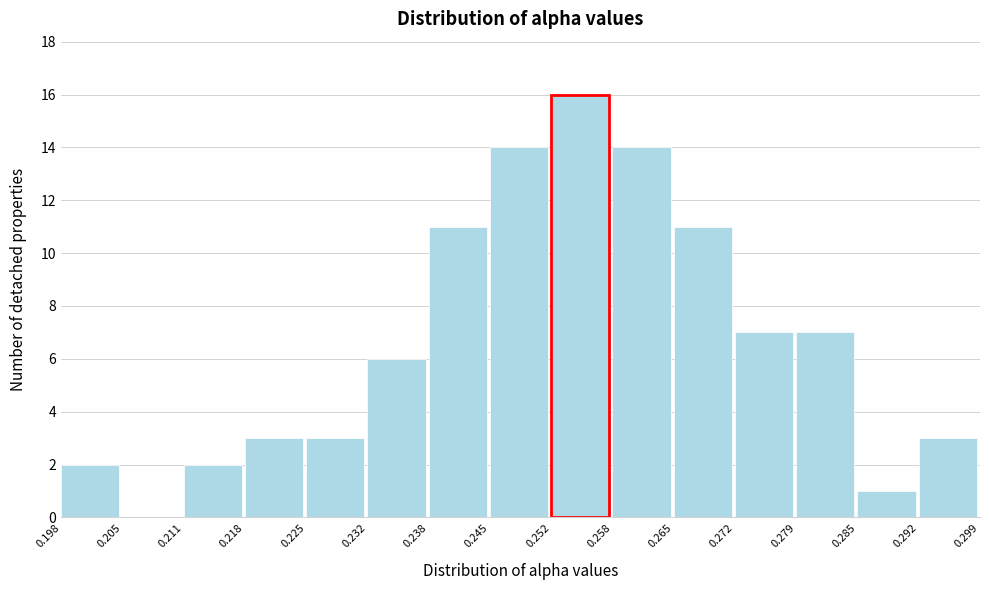

Reading left to right, transcribe this chart: for each bar, give the range it covers on the x-axis and its height. The values are not printed on the chart, so give them approximately, as read against the axis.

0.198 to 0.205: 2
0.205 to 0.211: 0
0.211 to 0.218: 2
0.218 to 0.225: 3
0.225 to 0.232: 3
0.232 to 0.238: 6
0.238 to 0.245: 11
0.245 to 0.252: 14
0.252 to 0.258: 16
0.258 to 0.265: 14
0.265 to 0.272: 11
0.272 to 0.279: 7
0.279 to 0.285: 7
0.285 to 0.292: 1
0.292 to 0.299: 3